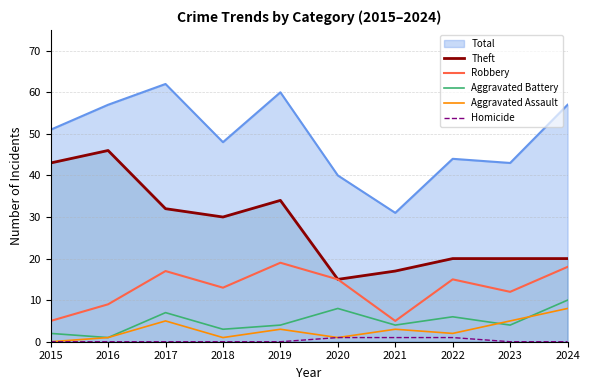

Is the value of Theft at 2024 greater than the value of Aggravated Battery at 2015?

Yes